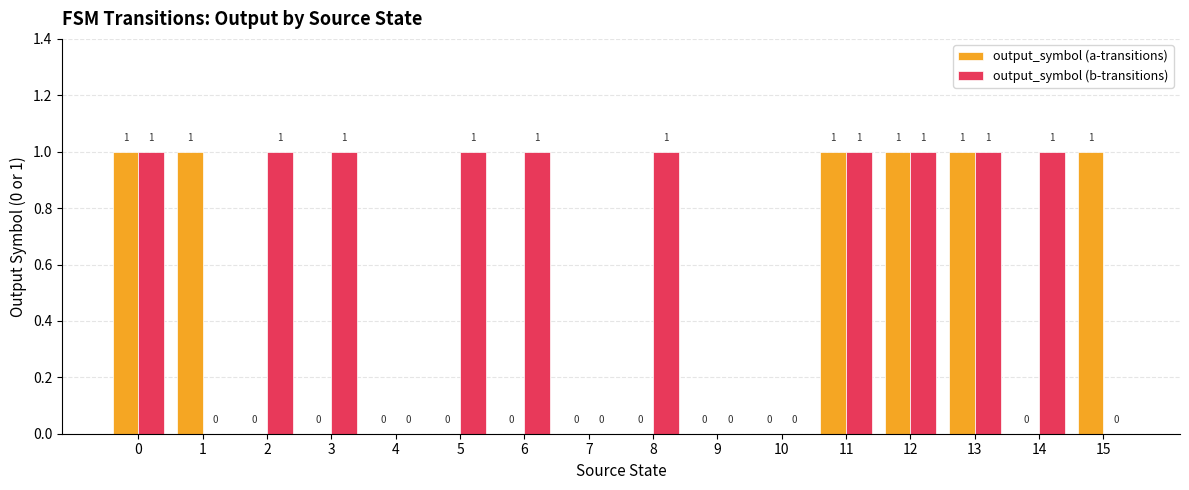

Which series has the largest total across all categories?

output_symbol (b-transitions)